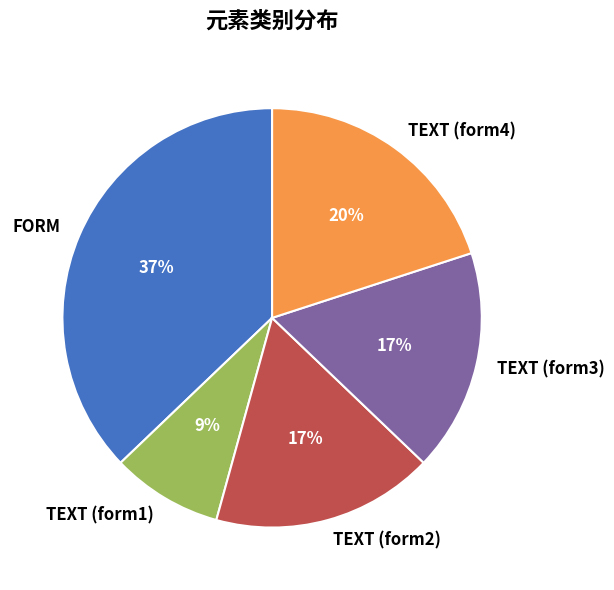

To the nearest percent, what is the average slice percentage?

20%